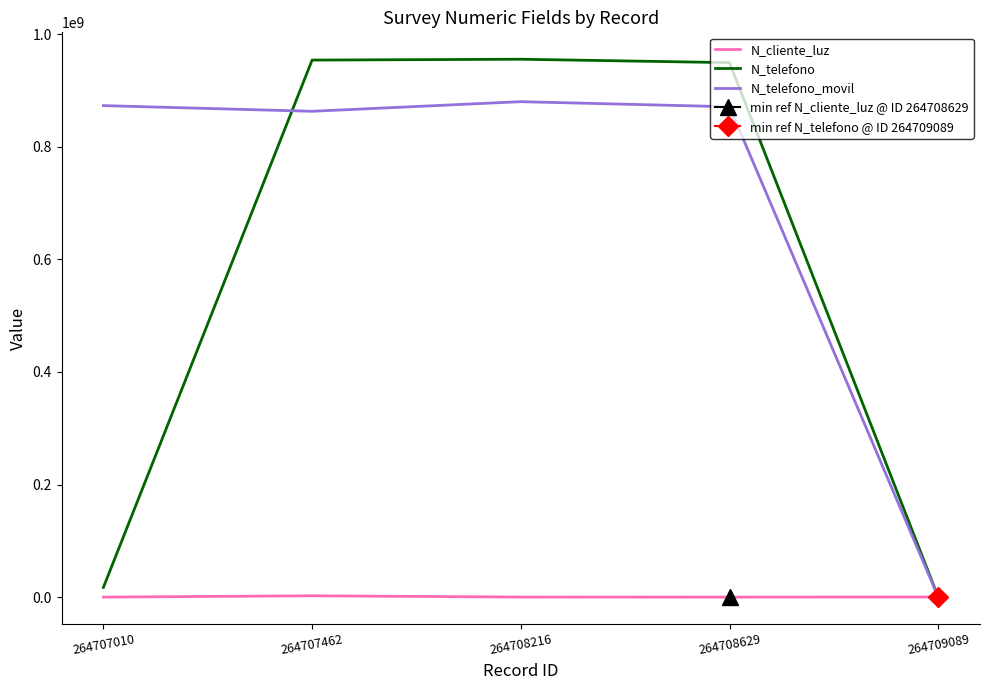

What is the sum of the N_telefono values at 264708629 and 264707010?

966583375